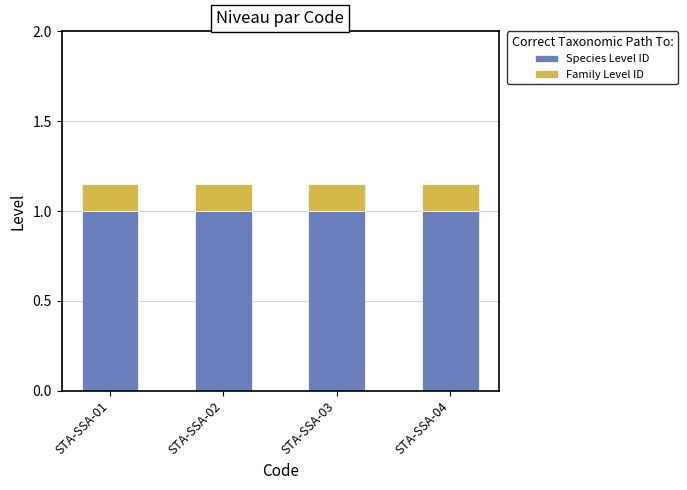

What is the sum of all Species Level ID values?

4.0